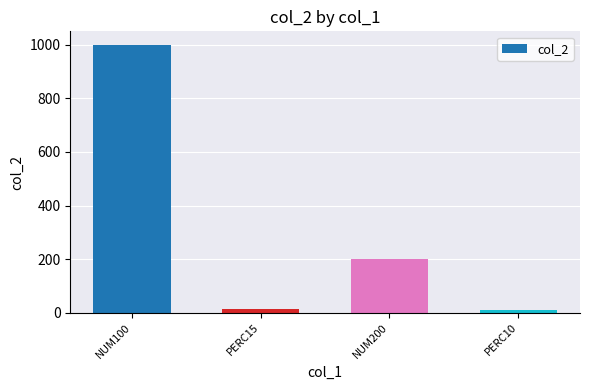

What is the label of the 4th bar from the left?

PERC10